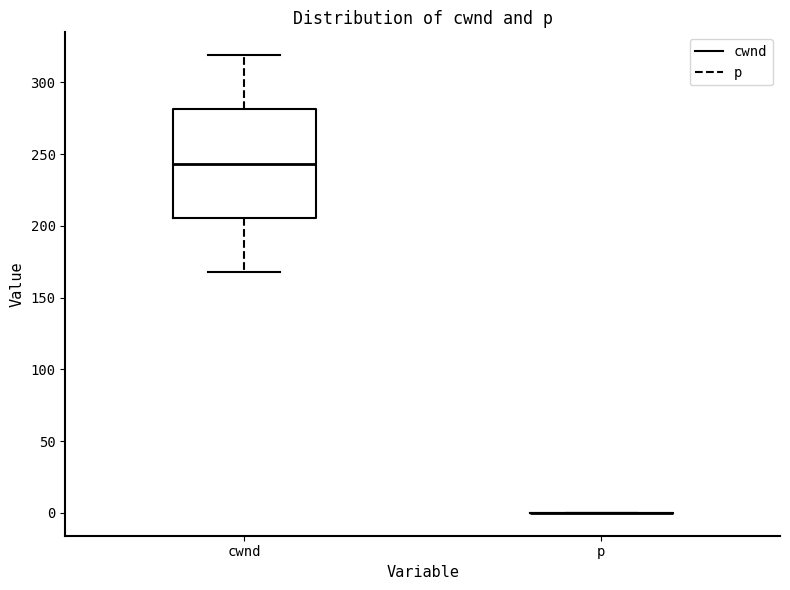

Reading left to right, transcribe this box plot: for each box, give where its median line is, the range the box spans, and where its two whiskers end, as read against the y-axis. The values are not printed on the chart, so give them approximately, as read against the axis.

cwnd: median 245, box 205 to 280, whiskers 170 to 320
p: box collapsed to a line at 0, whiskers 0 to 0